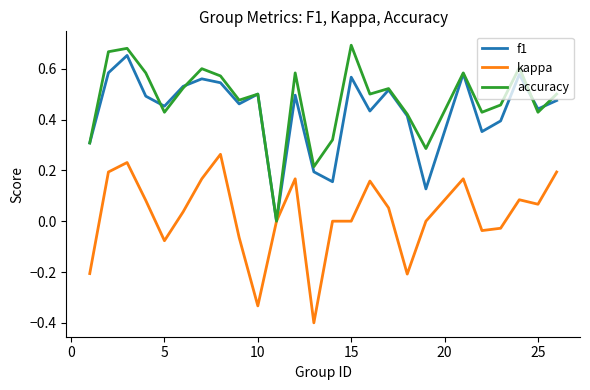

Count the number of data series in this chart.

3